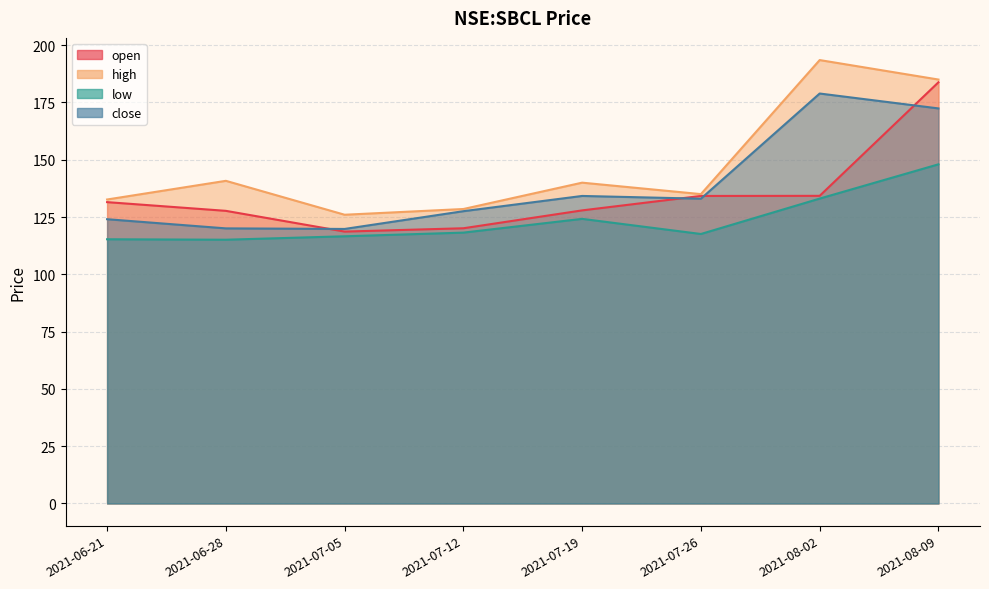

At which category does low reach its first local peak?

2021-07-19